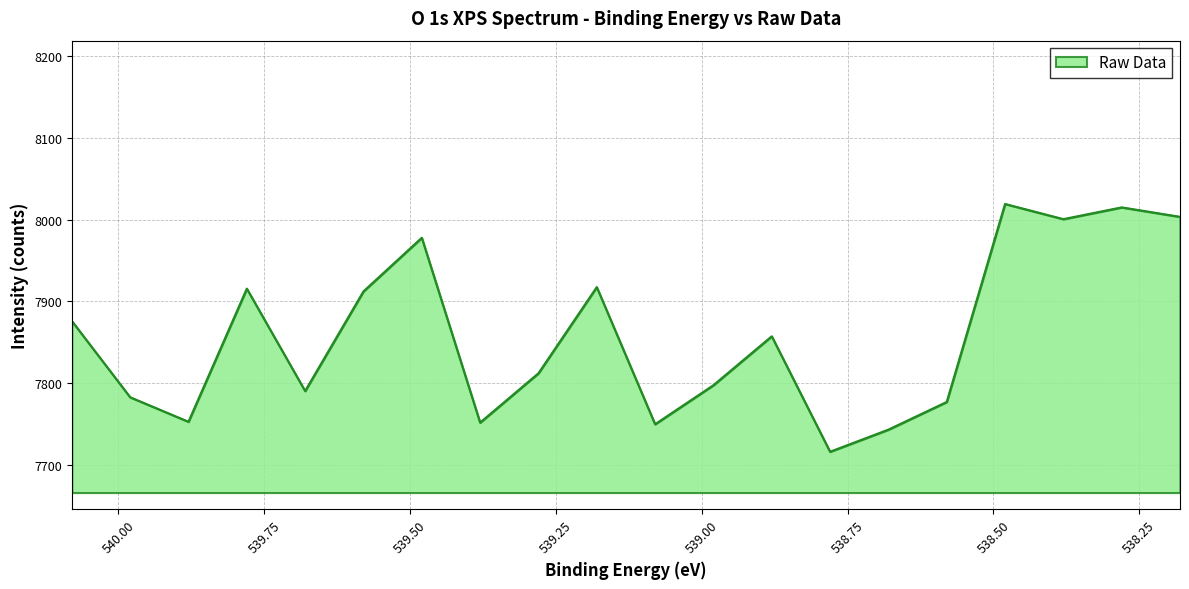

Which label corresponds to the largest value in the chart?

538.48